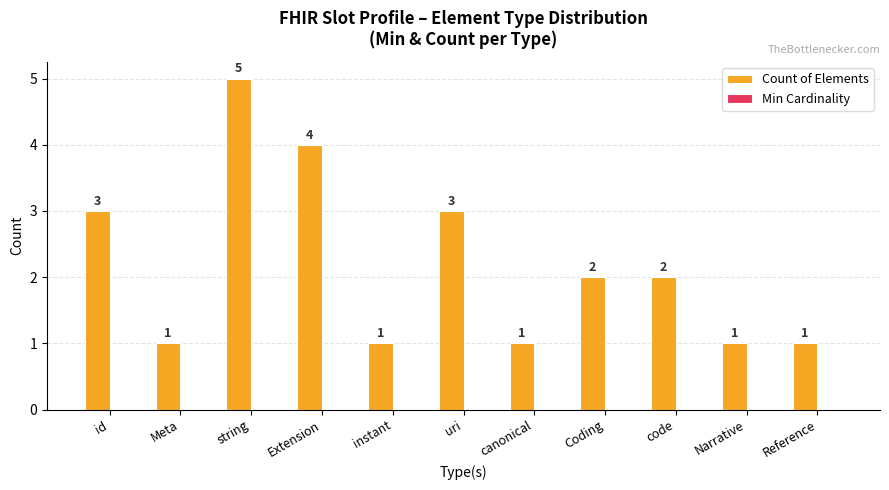

Between id and Meta, which is larger?

id